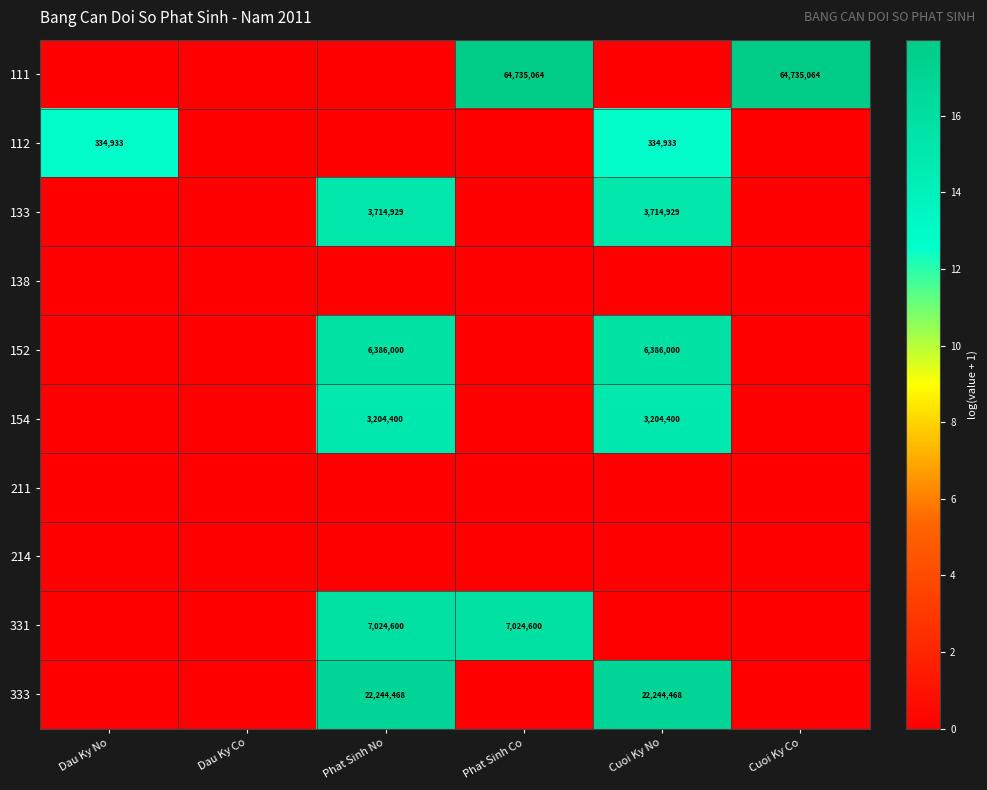

The value of 111 at Cuoi Ky Co is 64735064. True or false?

True